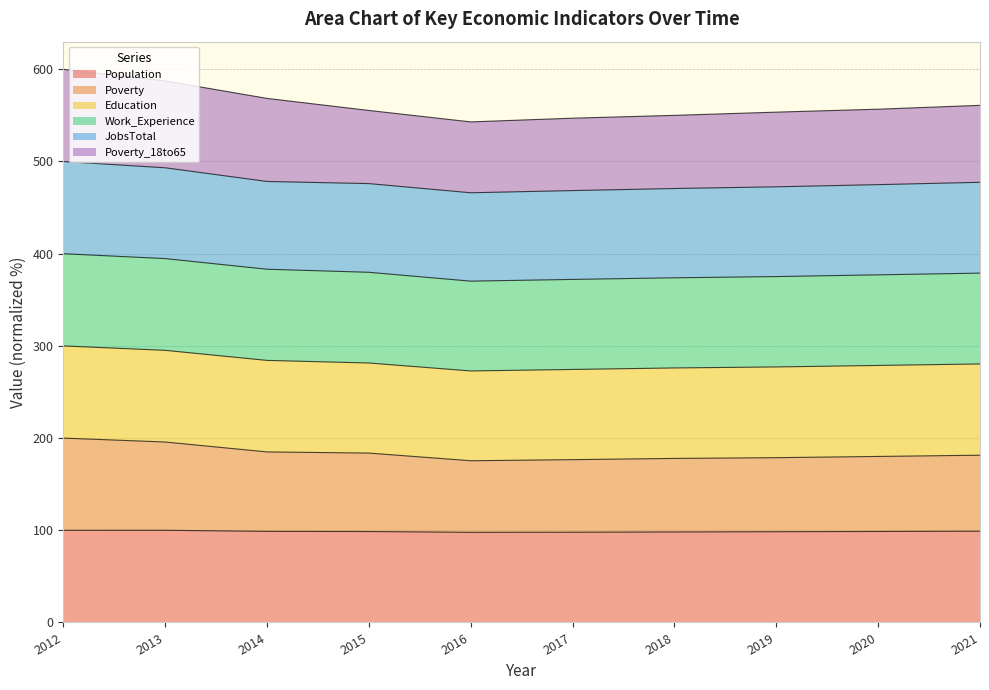

Rank the categories by Poverty_18to65 value from highest to lowest.

2012, 2013, 2014, 2021, 2020, 2015, 2019, 2018, 2017, 2016